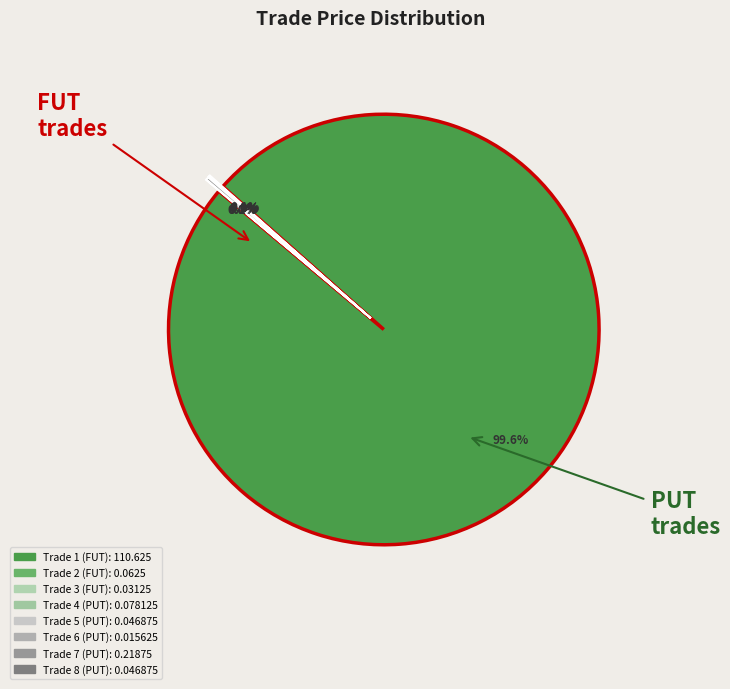

What is the total percentage of Trade 3 (FUT) and Trade 8 (PUT)?

0.1%